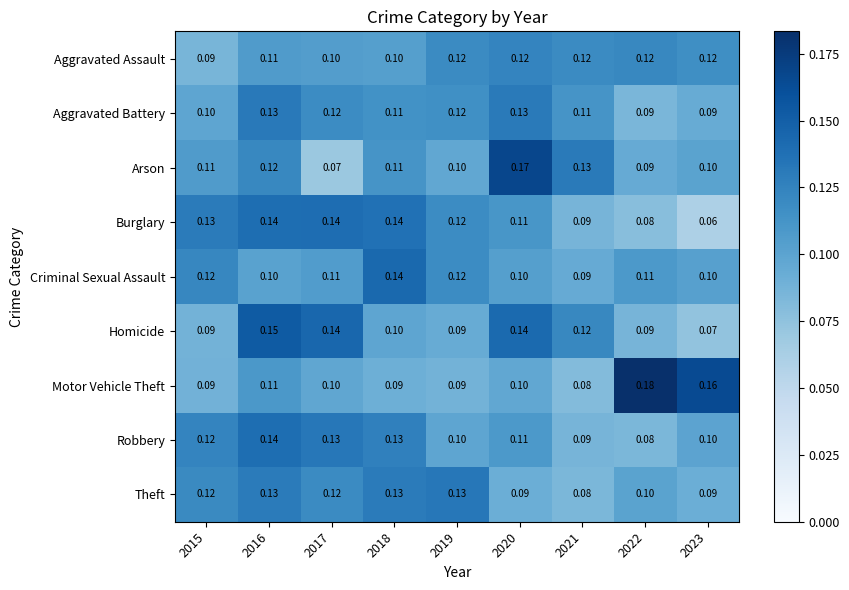

Which series has the largest total across all categories?

Burglary